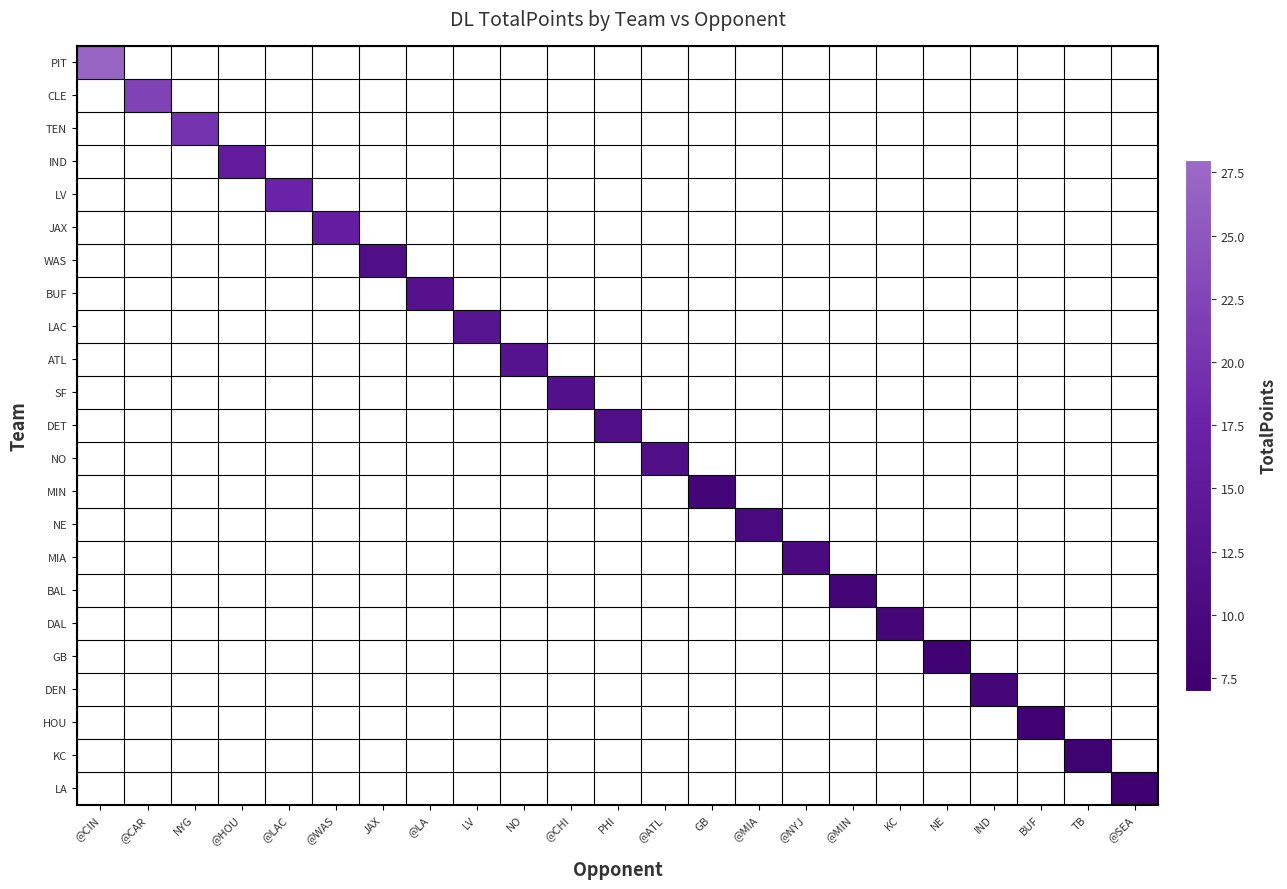

Count the number of data series in this chart.

23